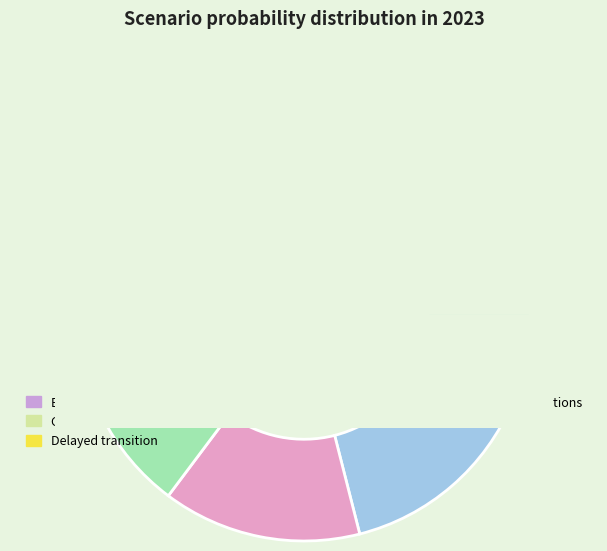

To the nearest percent, what percentage of the pie is Current Policies?

14%